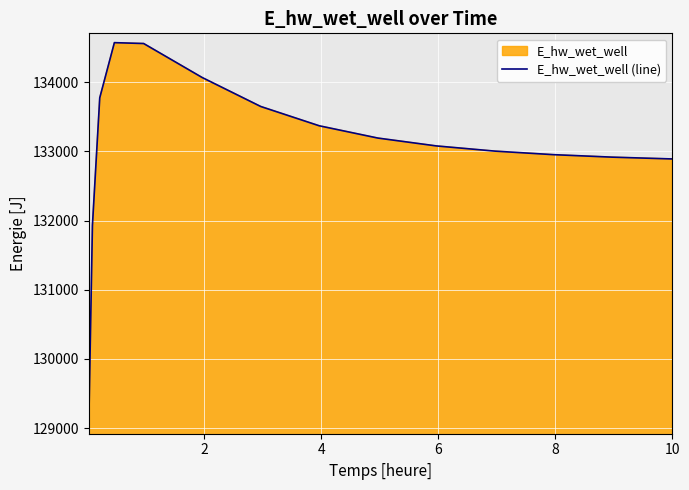

What is the greatest value displayed?

134569.5